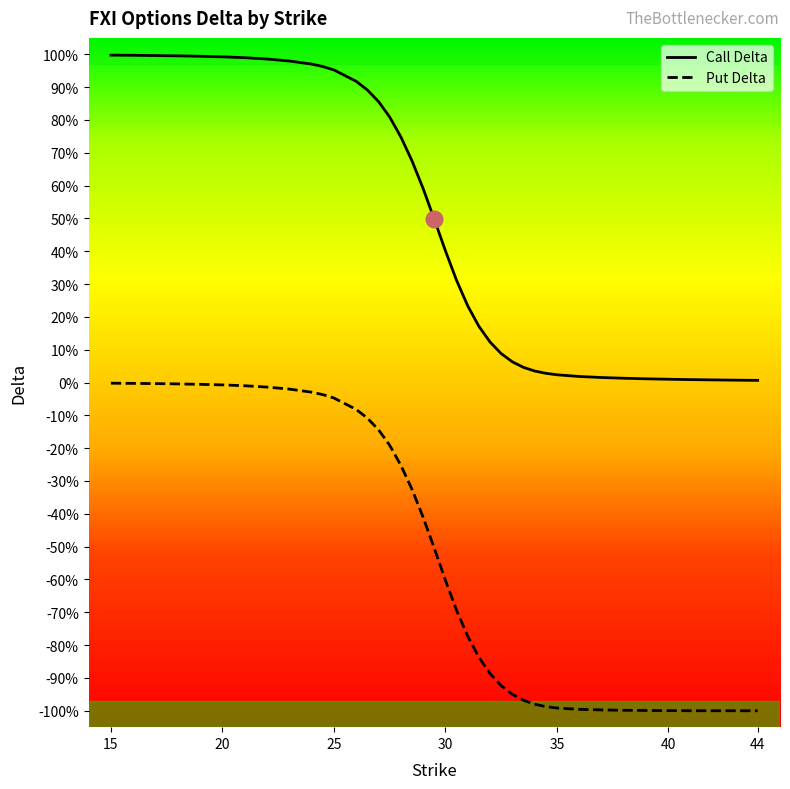

Which series has the widest spread of values?

Put Delta